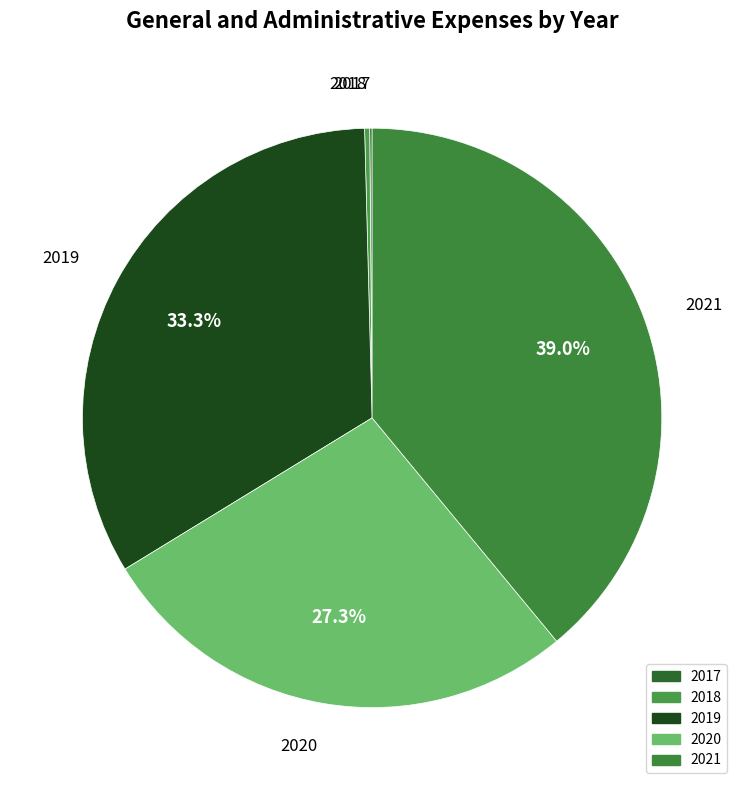

Is there a majority slice in this chart?

No